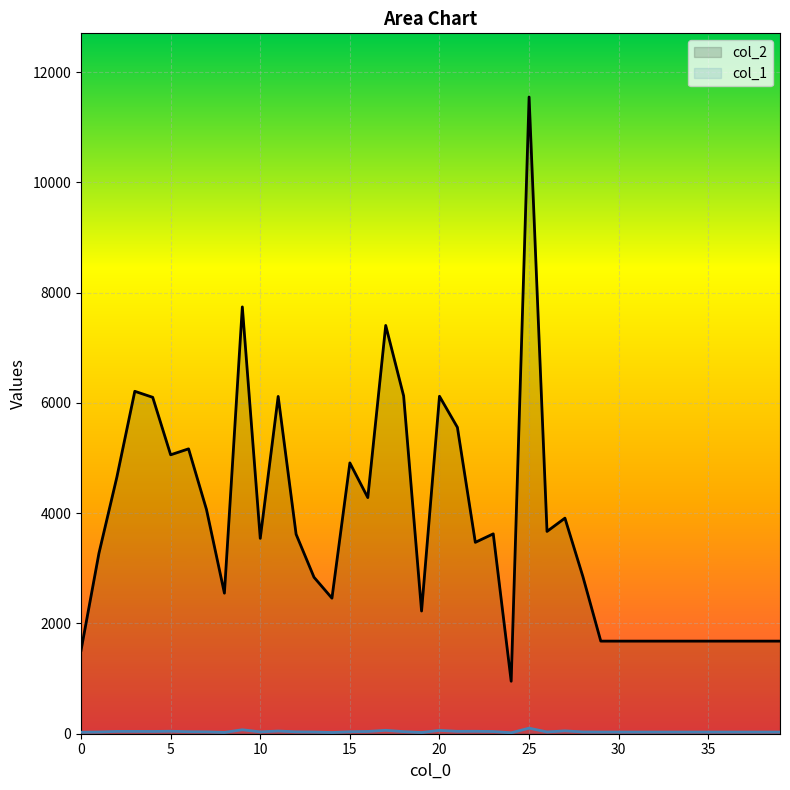

True or false: col_2 and col_1 cross at least once.

False